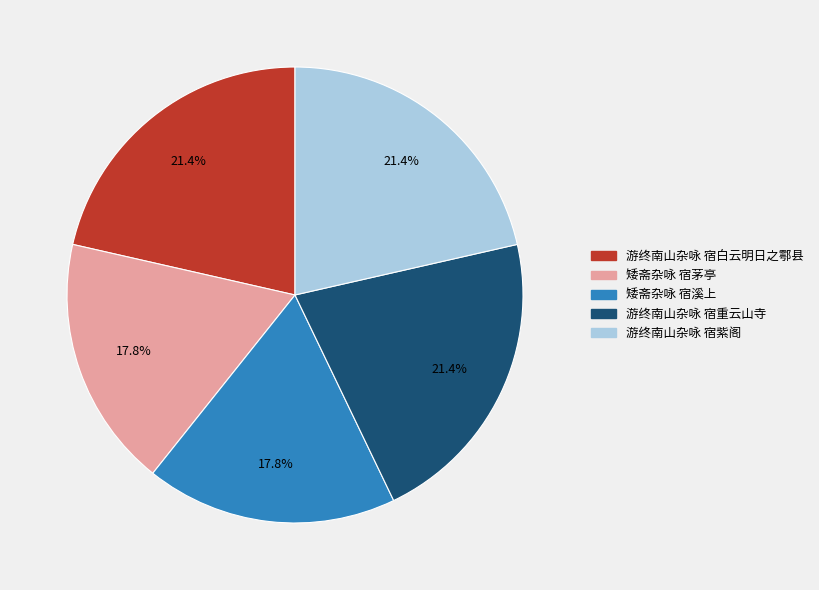

Is it true that 游终南山杂咏 宿重云山寺 is 21% of the pie?

True